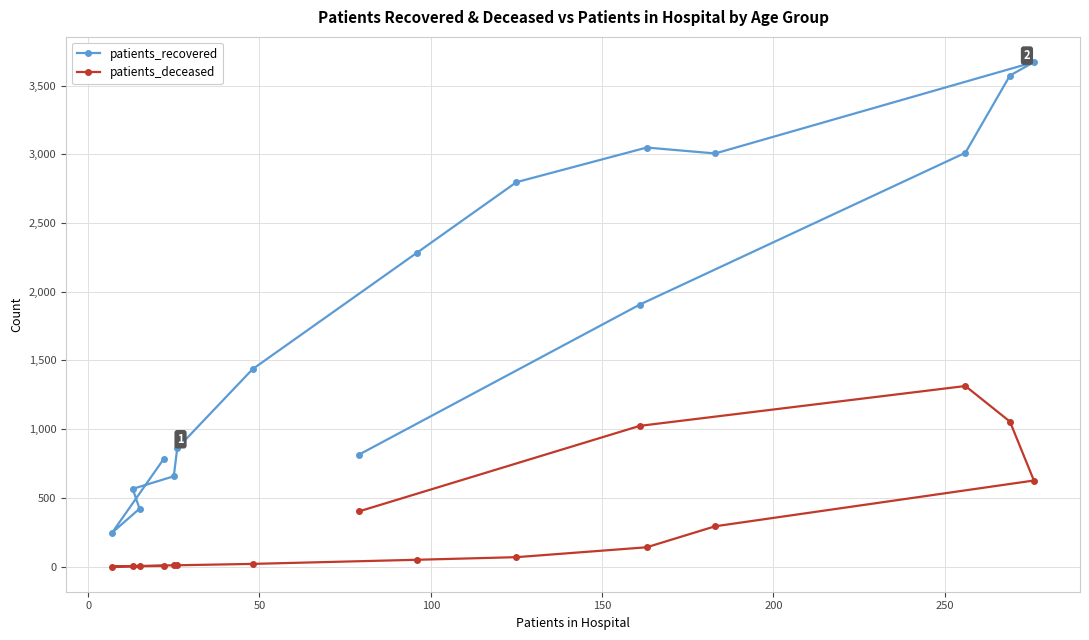

What is the difference between the second highest and minimum values in the patients_deceased series?

1055